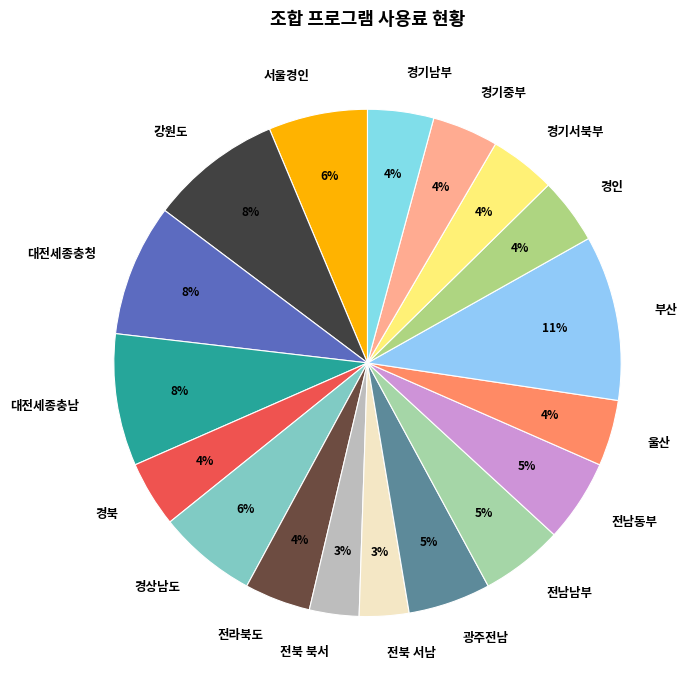

Is there any slice that represents more than half of the pie?

No